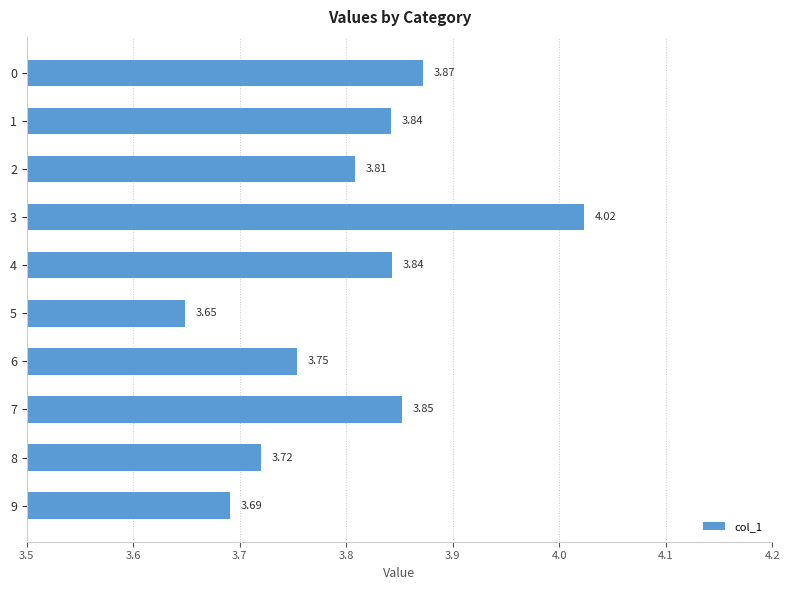

What is the difference between the maximum and minimum values?

0.4